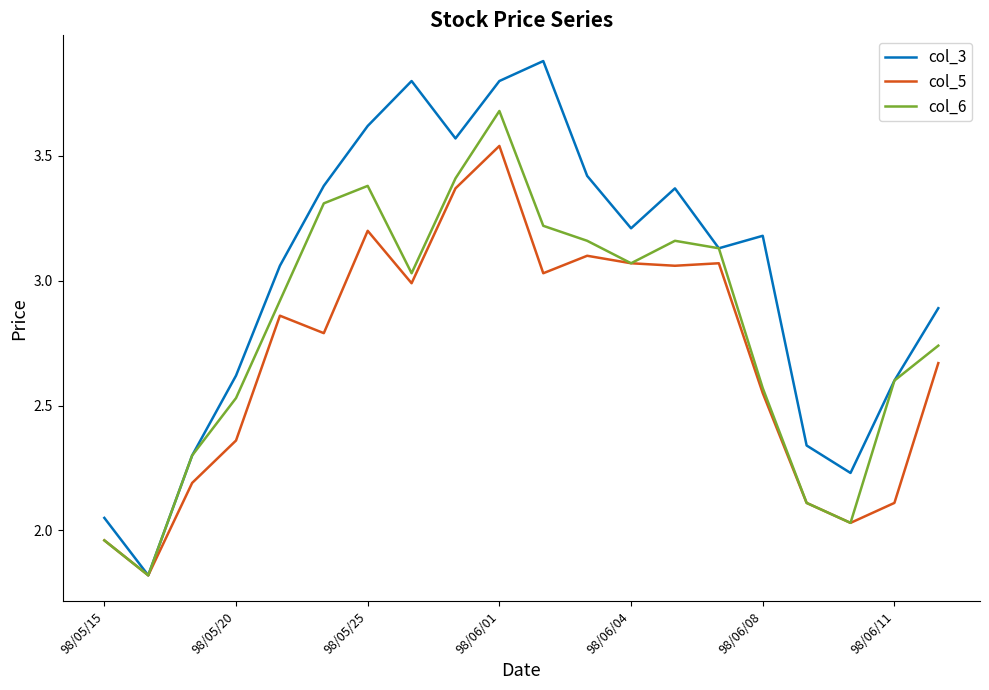

How many interior local valleys does the col_3 series have?

5